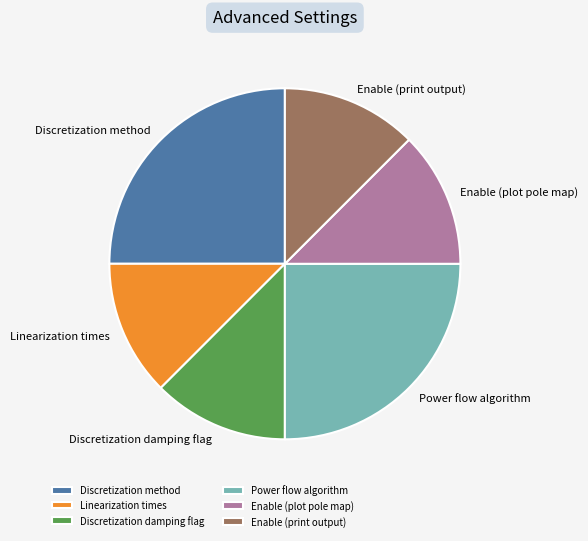

True or false: Linearization times accounts for 12% of the total.

True